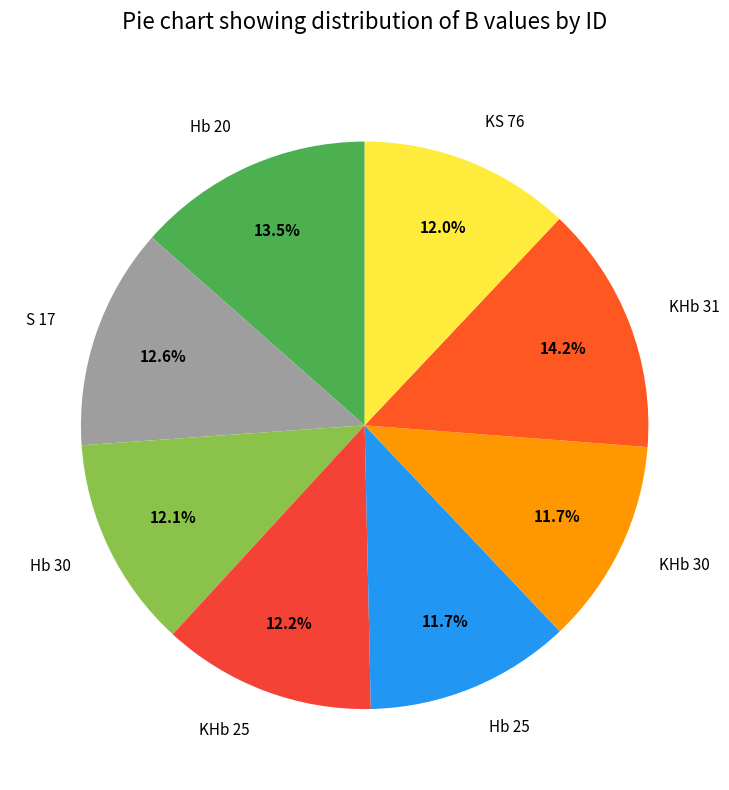

The KHb 25 slice represents 23% of the pie. True or false?

False